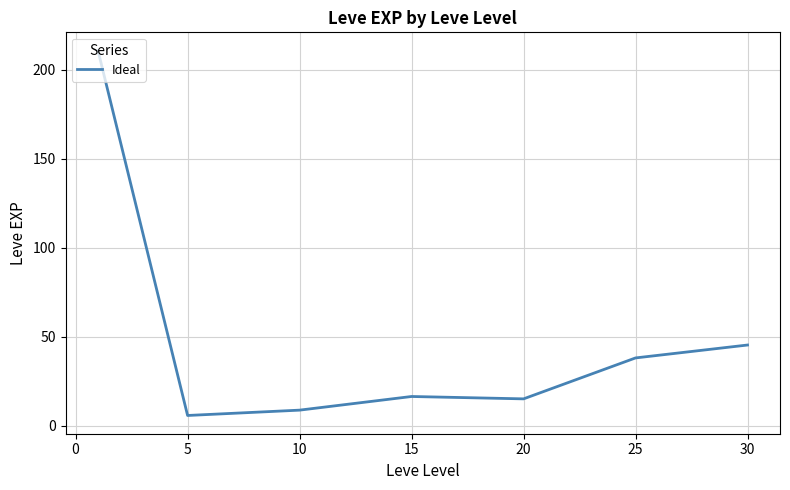

What is the difference between the maximum and second lowest values?

202.0